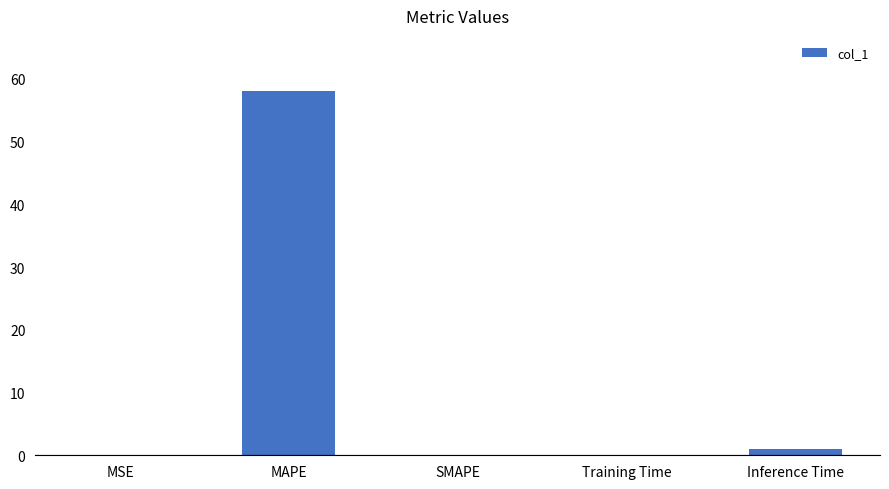

What is the sum of all values?

59.3